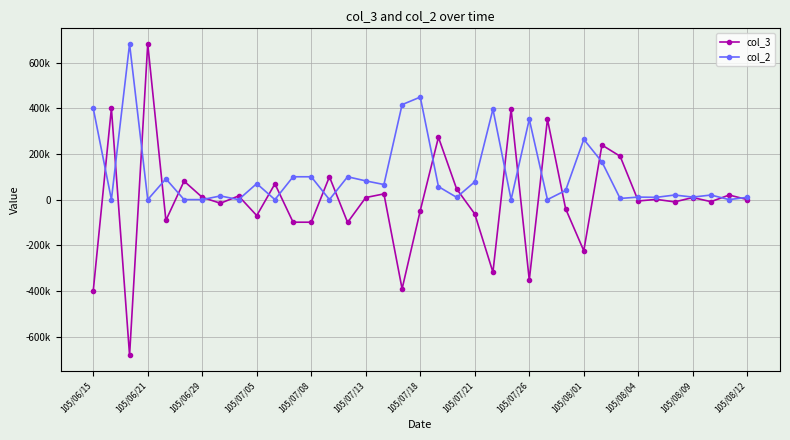

What is the sum of all col_2 values?

4021000